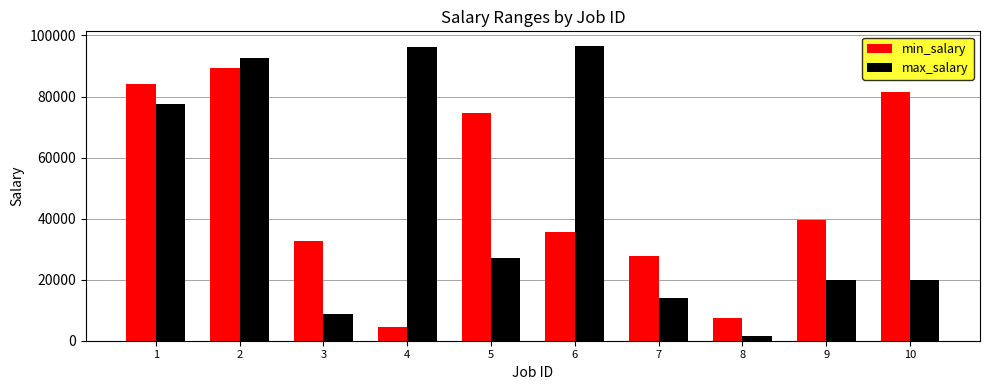

True or false: max_salary has a value of 14092 at 7.

True